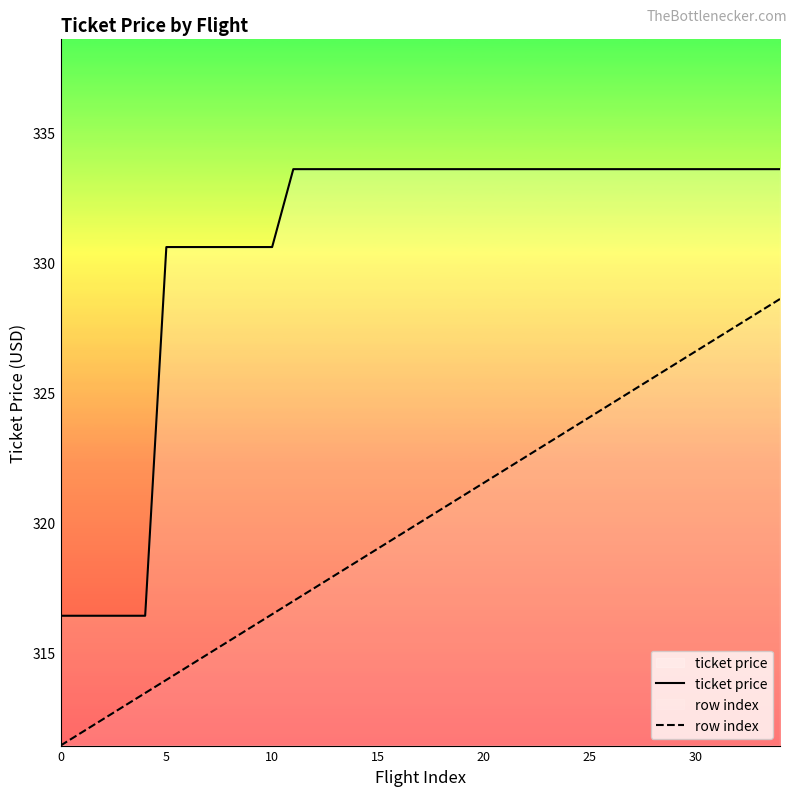

True or false: row index has a value of 320.0 at 17.

True